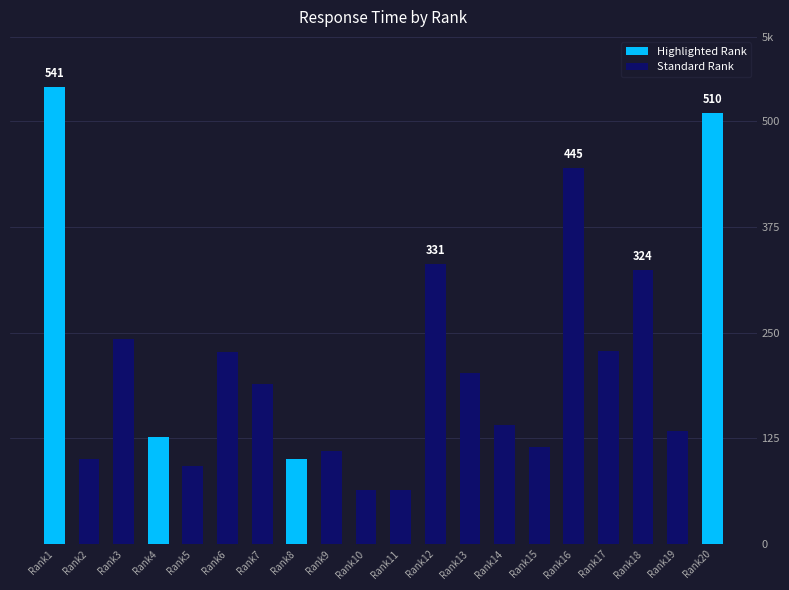

What is the value of the 10th bar from the left?

63.8